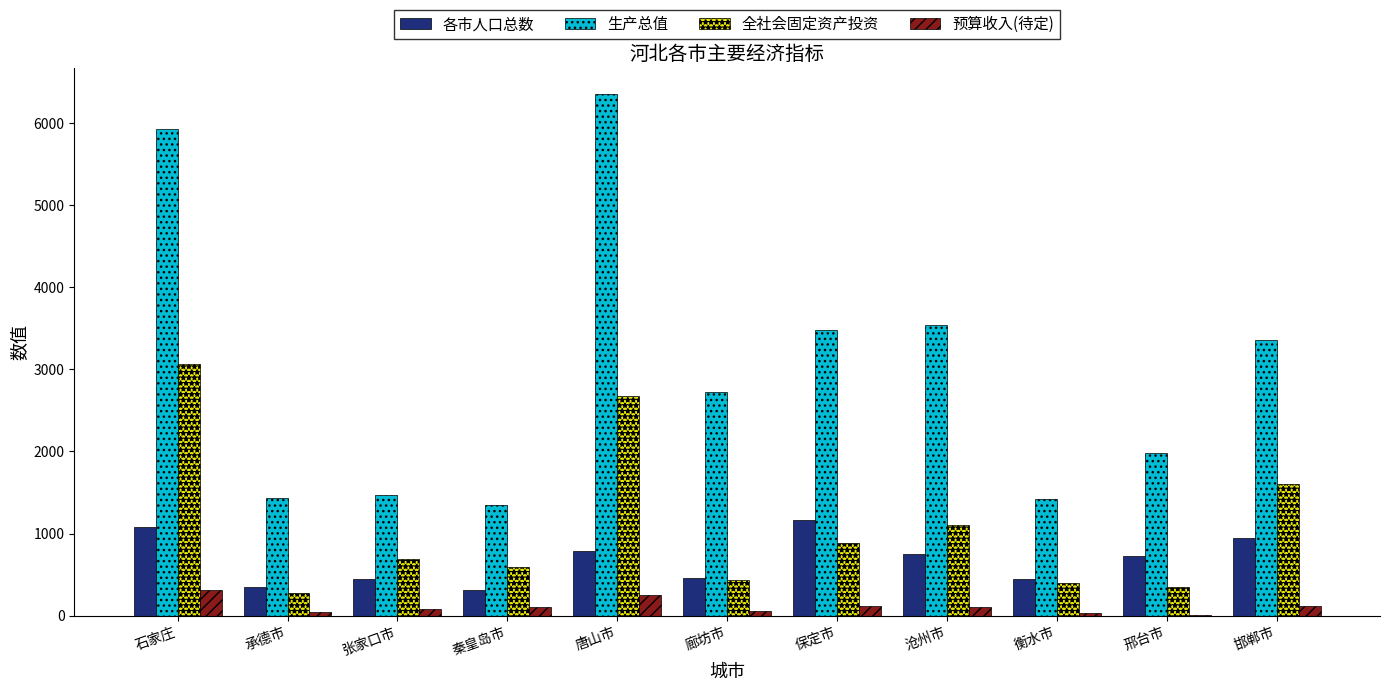

What is the highest value of the 生产总值 series?

6354.9